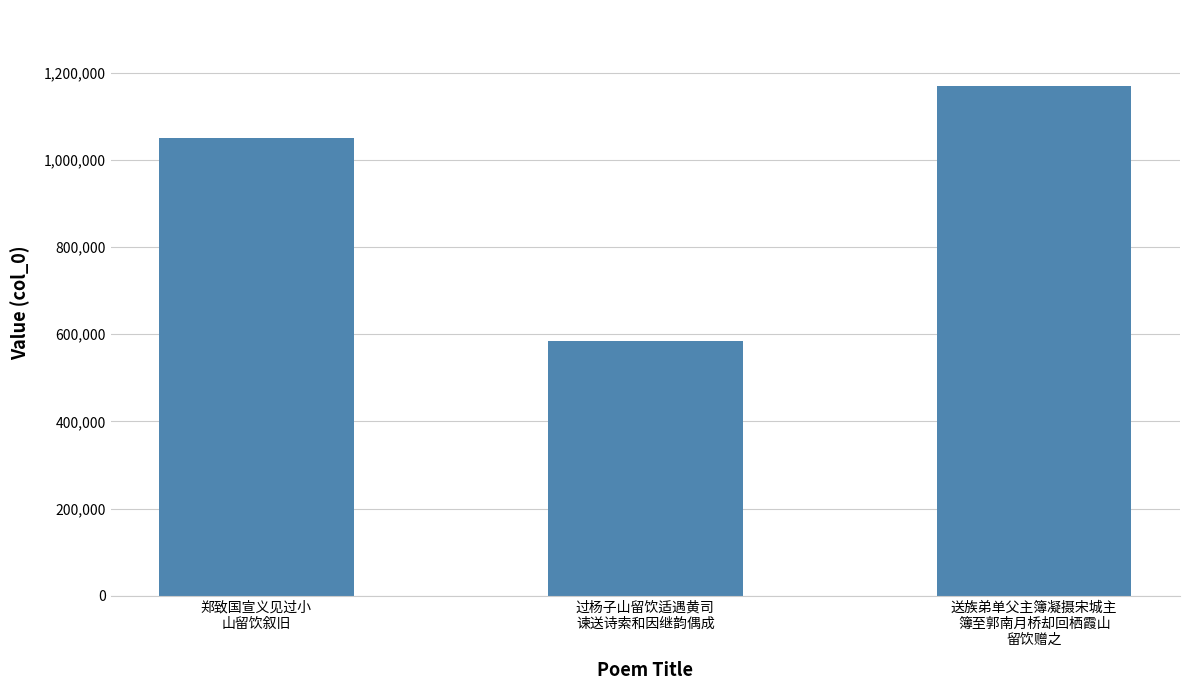

What position from the right is 郑致国宣义见过小
山留饮叙旧?

3